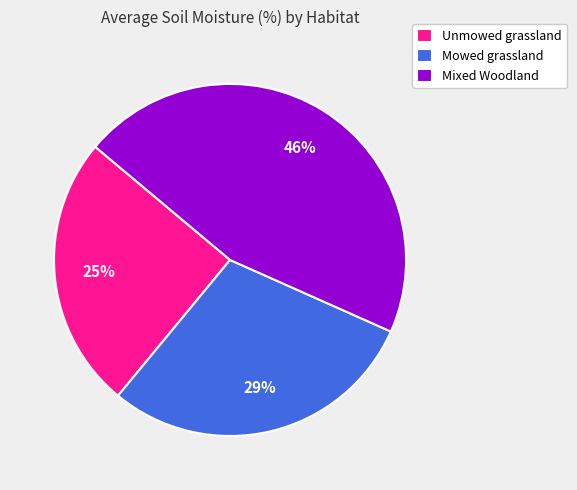

Approximately how many times larger is the value at Unmowed grassland compared to Mowed grassland?

0.9